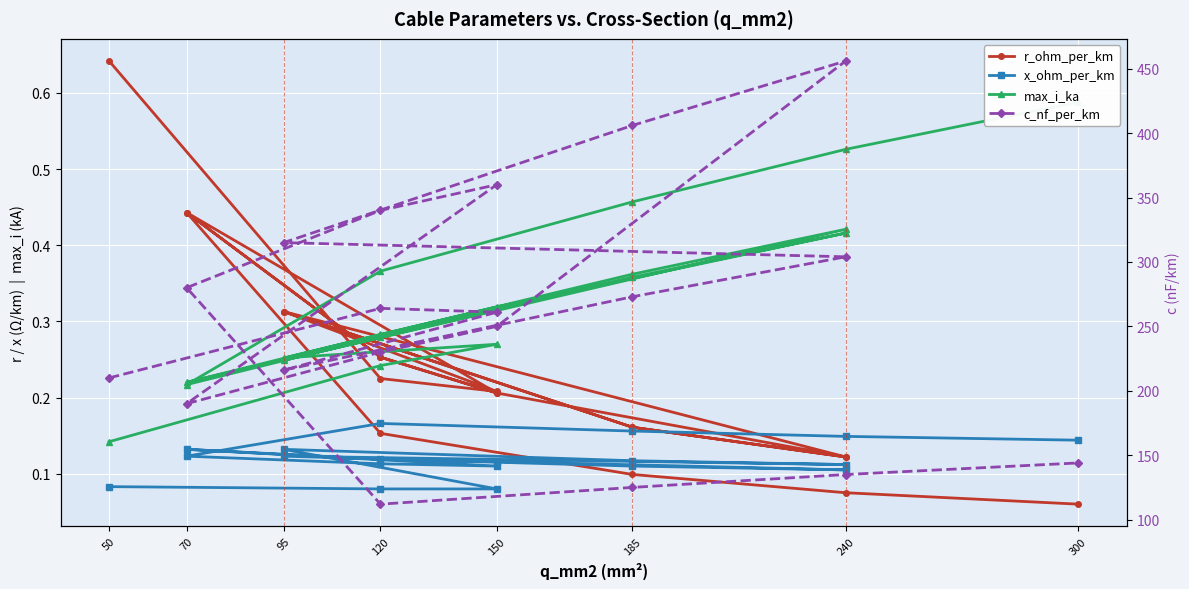

What is the label of the 3rd point from the left?

150